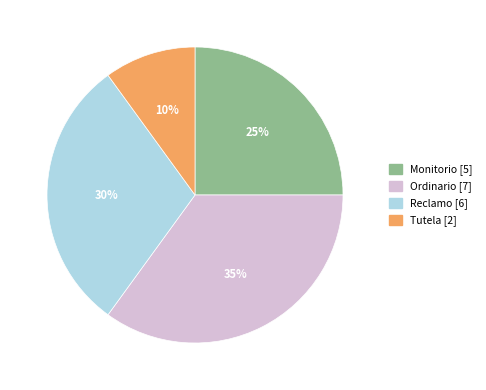

Rank the categories by value from highest to lowest.

Ordinario, Reclamo, Monitorio, Tutela